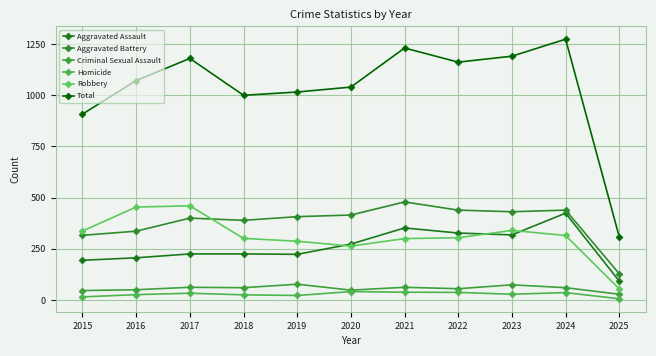

Where is the first local maximum for Aggravated Battery?

2017